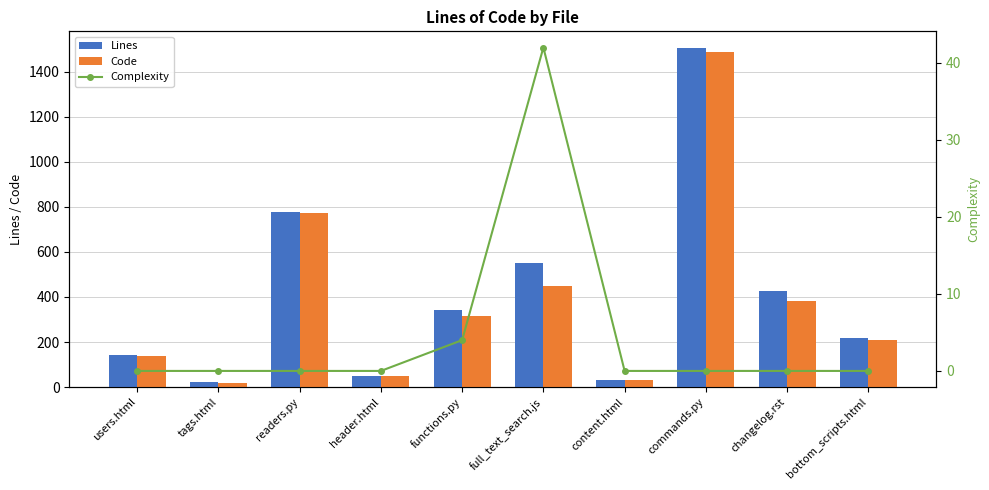

What is the sum of all Complexity values?

46